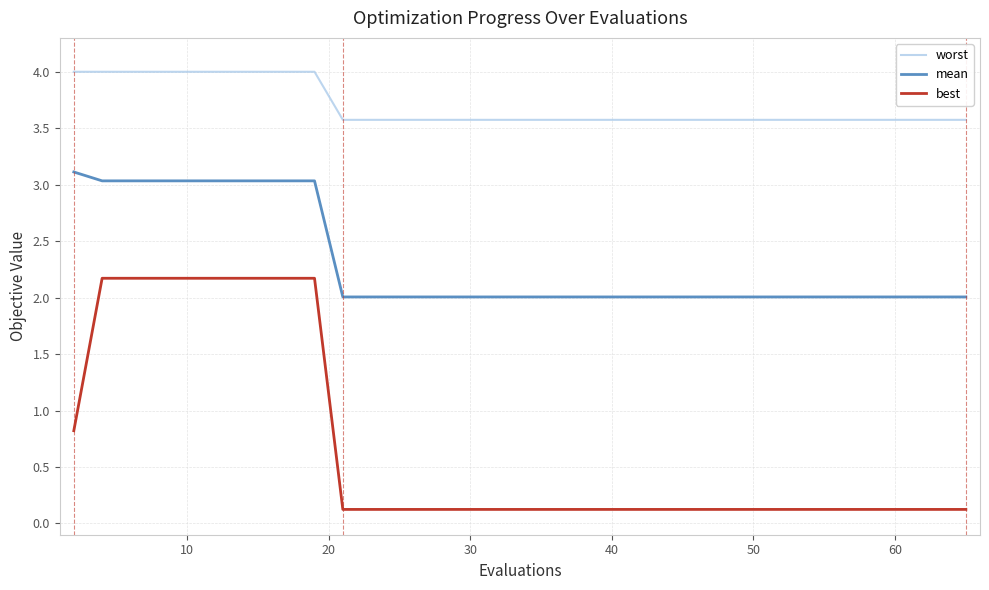

What is the difference between the second highest and second lowest values in the best series?

2.0